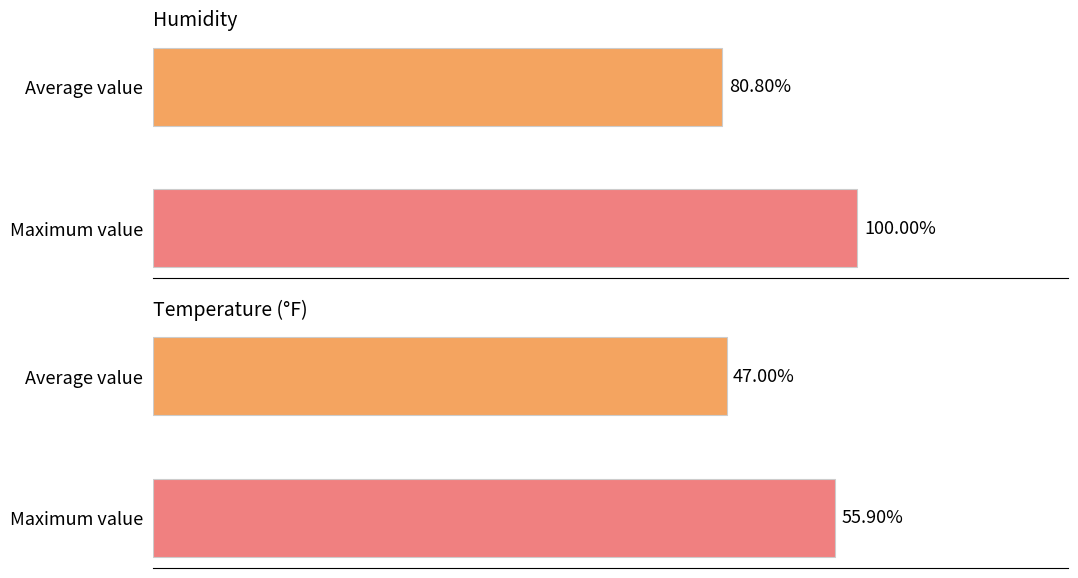

Is it true that TemperatureF equals 66.6 at 4:51 AM?

False